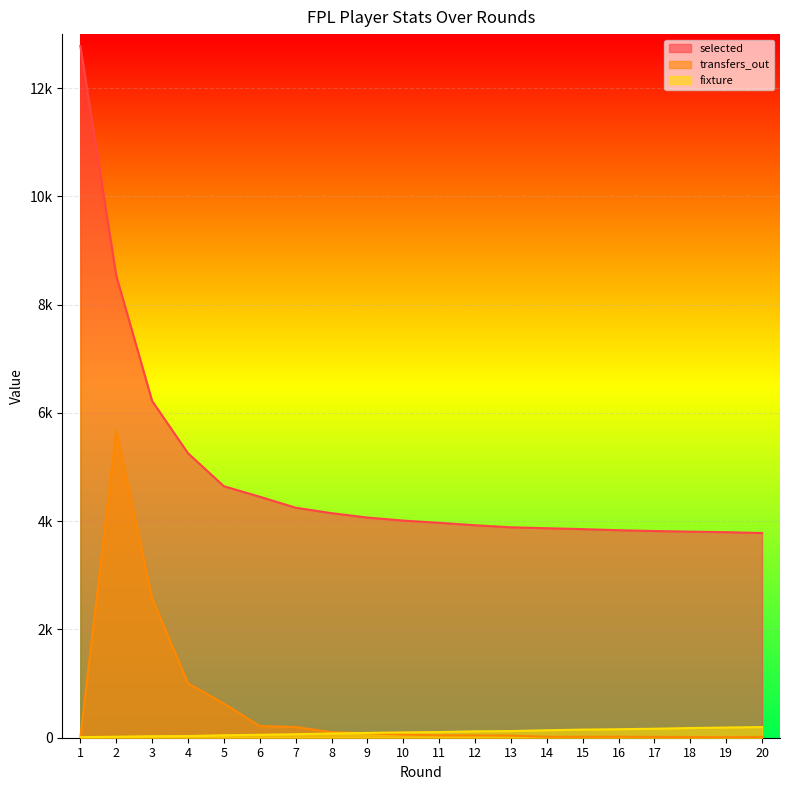

What is the approximate value of selected at 17, to the nearest 10?

3820